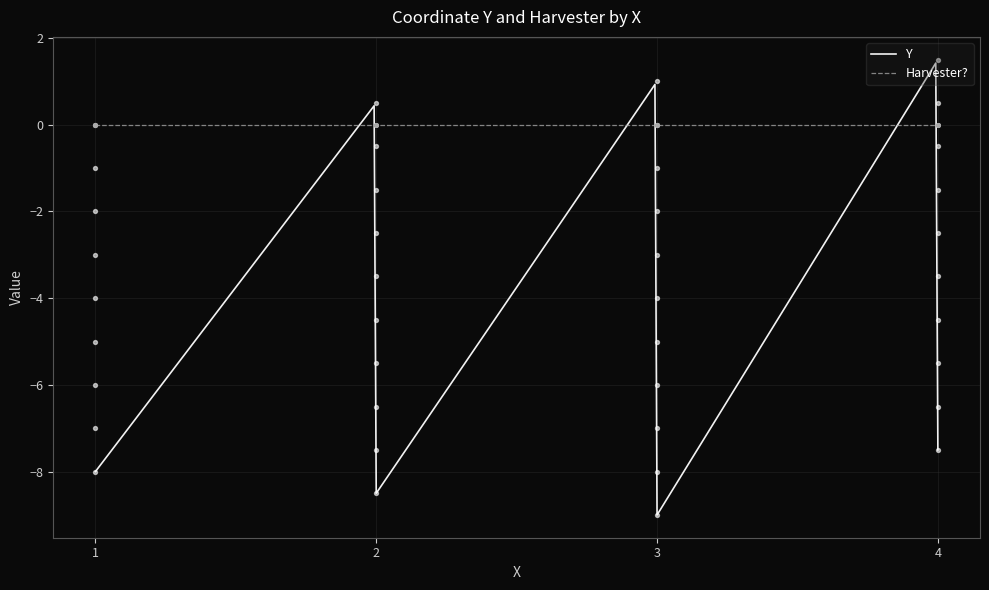

What is the lowest value of the Y series?

-9.0